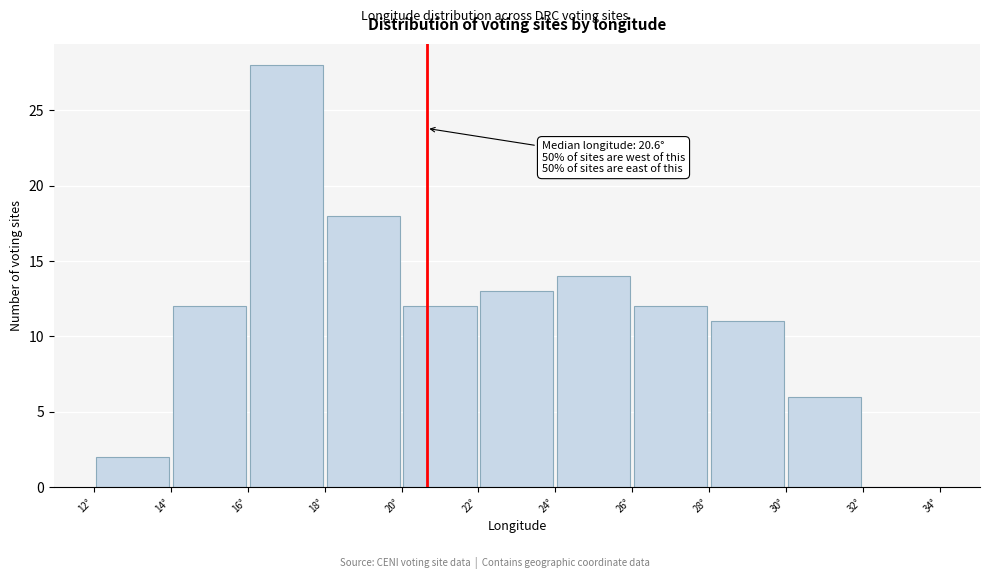

Which range on the x-axis has the tallest bar?

16 to 18